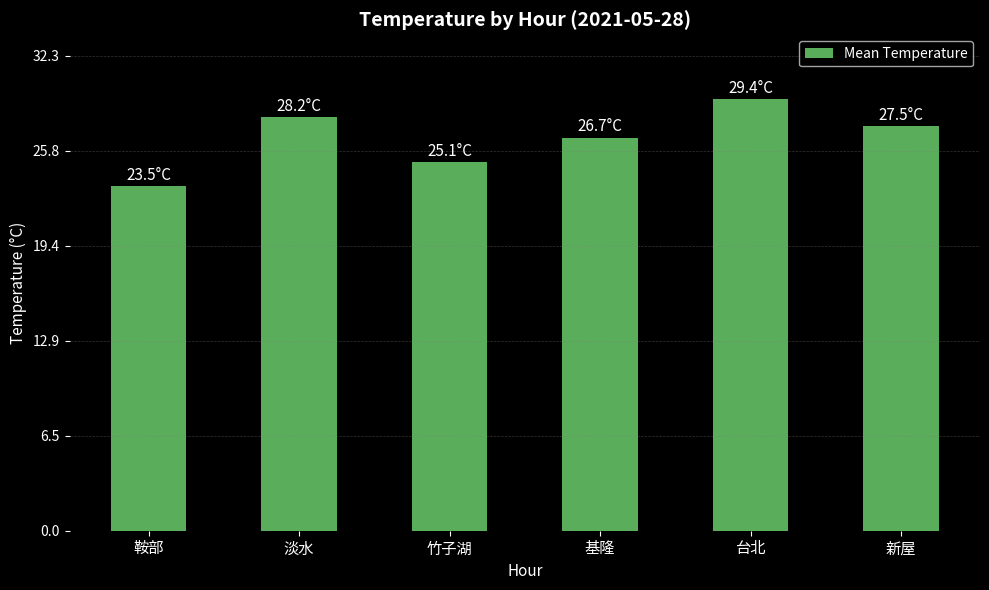

Rank the categories by value from highest to lowest.

台北, 淡水, 新屋, 基隆, 竹子湖, 鞍部